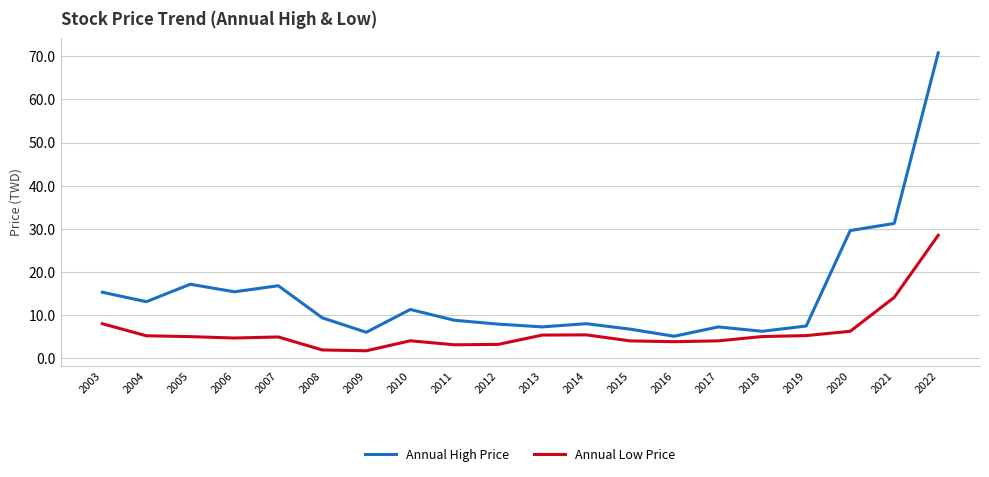

What is the approximate value of Annual Low Price at 2015?

4.0